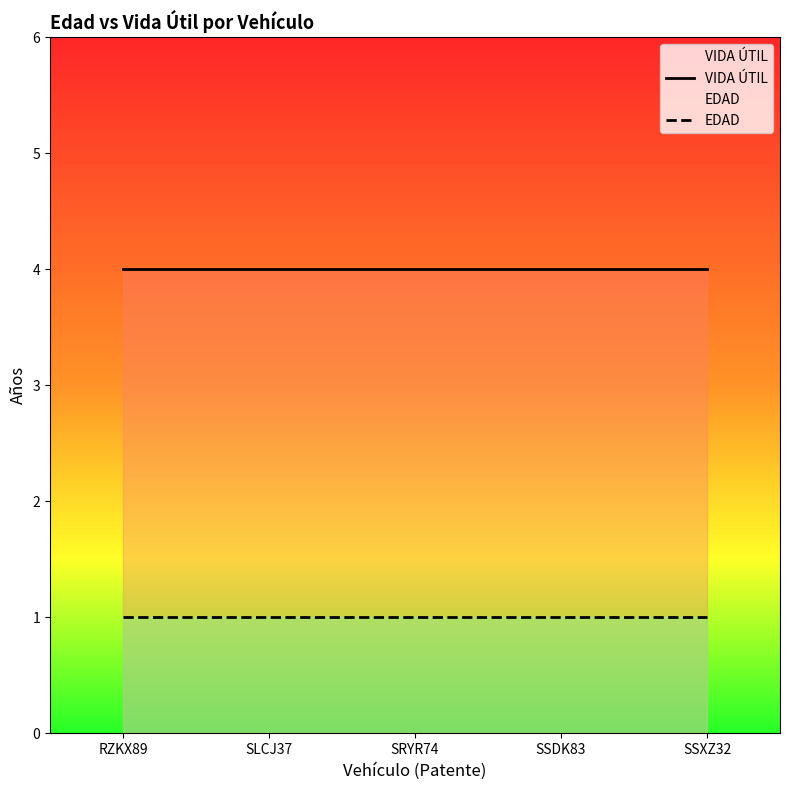

At how many categories does at least one series exceed 3?

5